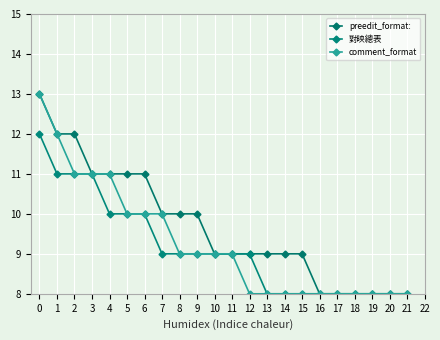

Is the value of comment_format at 11 greater than the value of 對映總表 at 16?

Yes